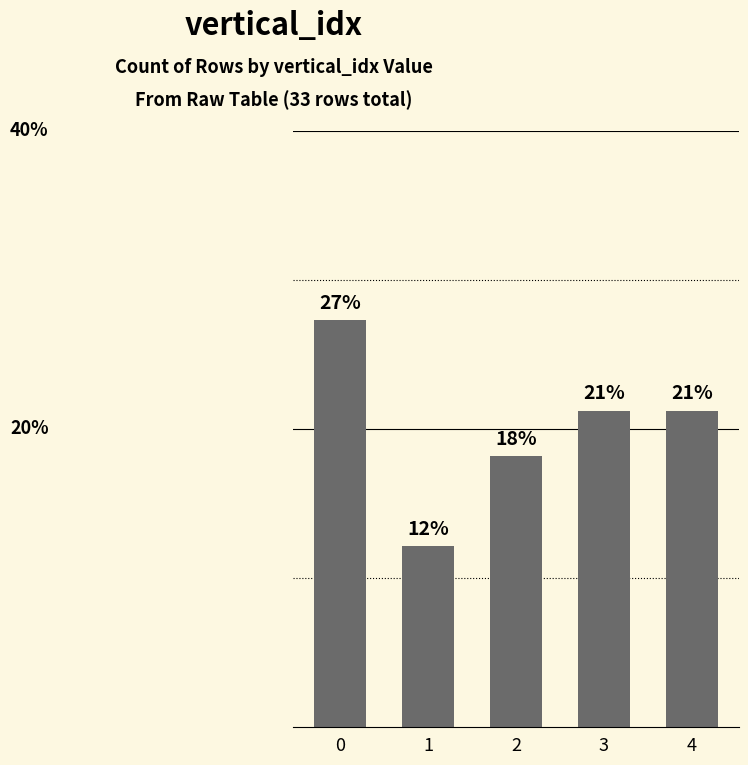

Reading right to left, transcribe all the data shown in this chart.

4=21.2	3=21.2	2=18.2	1=12.1	0=27.3